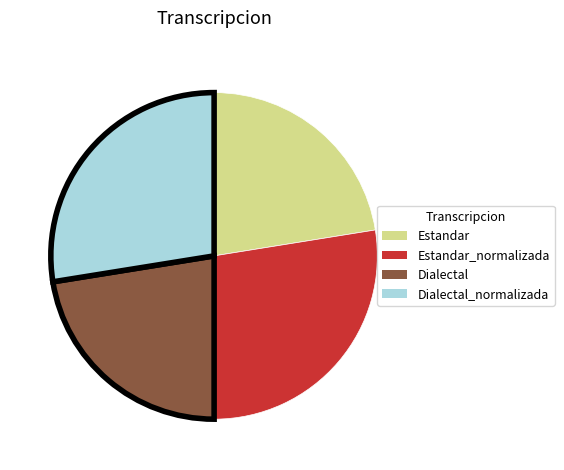

Count the number of slices in the pie.

4